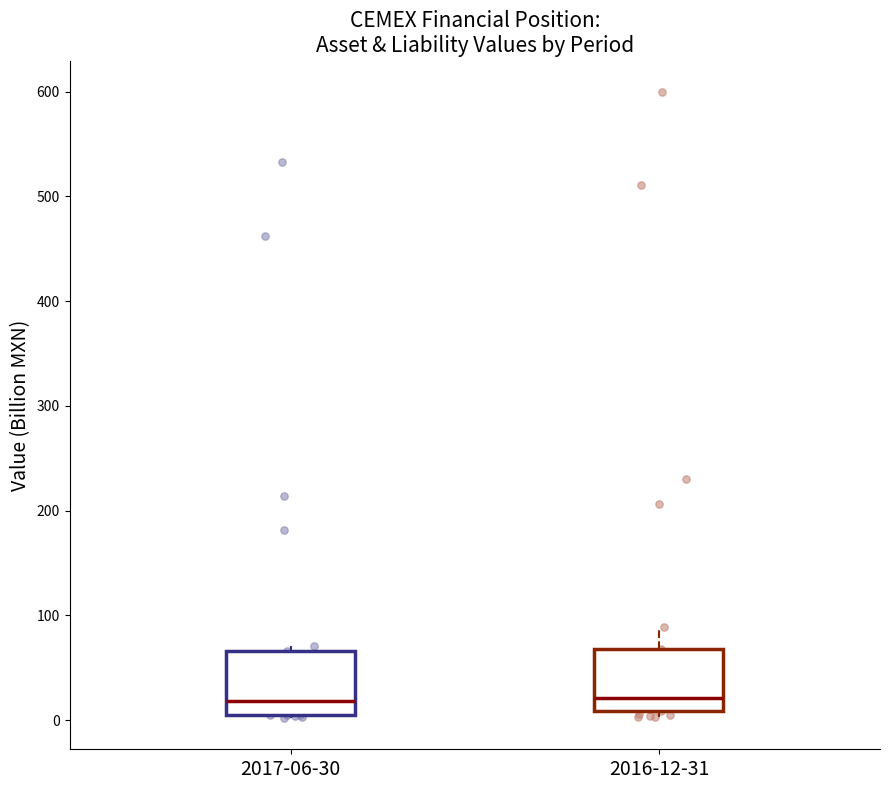

Reading left to right, transcribe this box plot: for each box, give where its median line is, the range the box spans, and where its two whiskers end, as read against the y-axis. The values are not printed on the chart, so give them approximately, as read against the axis.

2017-06-30: median 20, box 10 to 70, whiskers 0 to 70 (just above the box's upper edge)
2016-12-31: median 20, box 10 to 70, whiskers 0 to 90